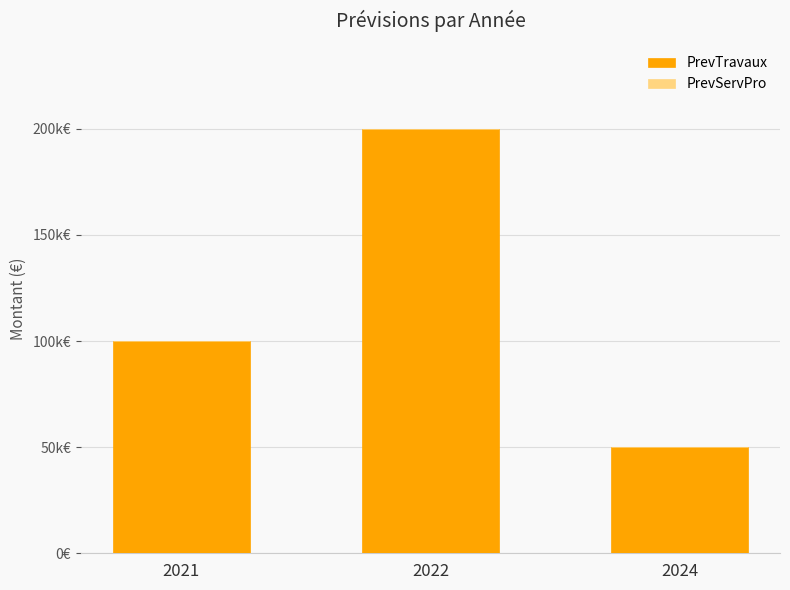

Does the chart contain any negative values?

No